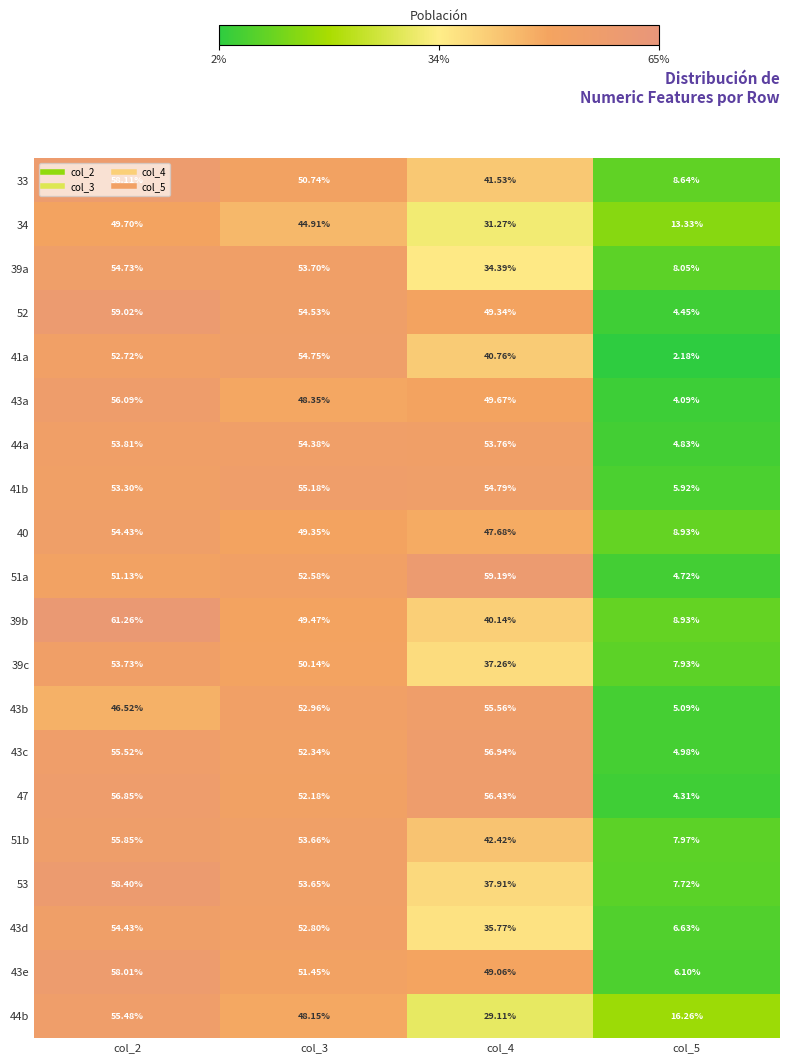

Is the value of 33 at col_5 greater than the value of 41b at col_3?

No